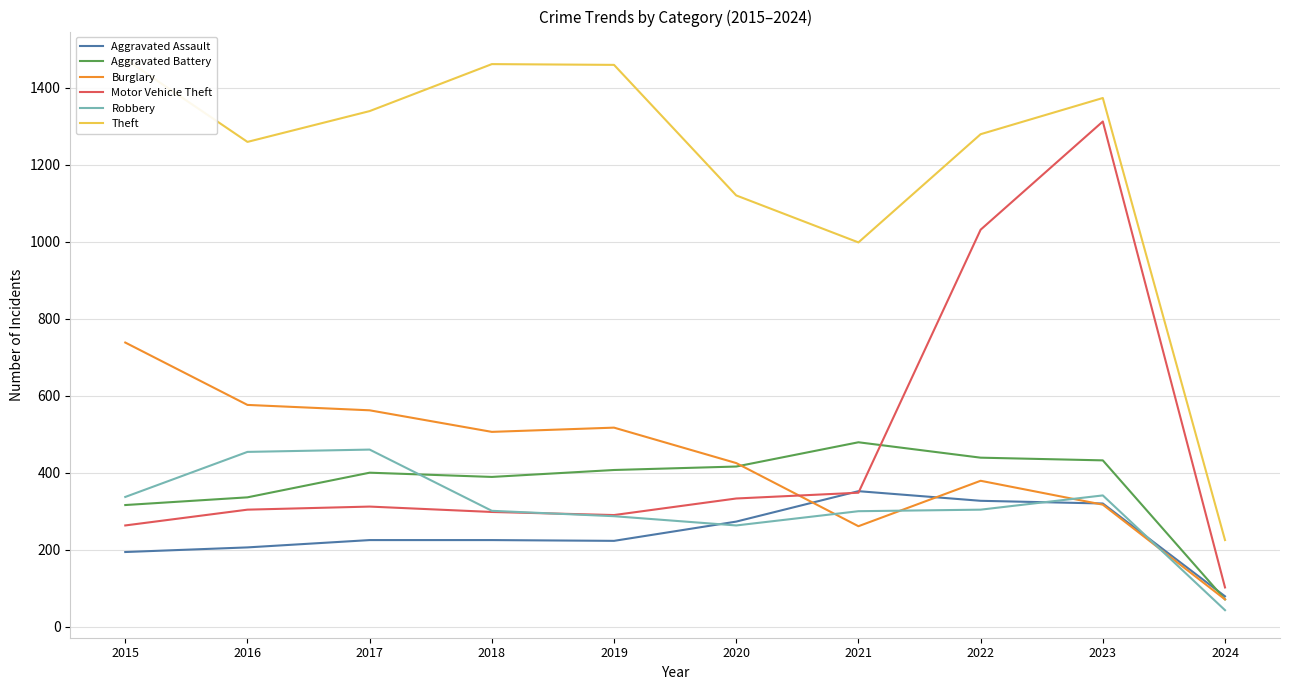

Reading left to right, what are all the values shown in this chart?

Aggravated Assault: 194	206	225	225	223	273	352	327	320	79
Aggravated Battery: 316	336	400	389	407	416	479	439	432	71
Burglary: 738	576	562	506	517	425	261	379	317	71
Motor Vehicle Theft: 263	304	312	298	290	333	348	1031	1312	102
Robbery: 337	454	460	301	287	263	300	304	341	43
Theft: 1474	1259	1339	1461	1459	1120	998	1279	1373	225